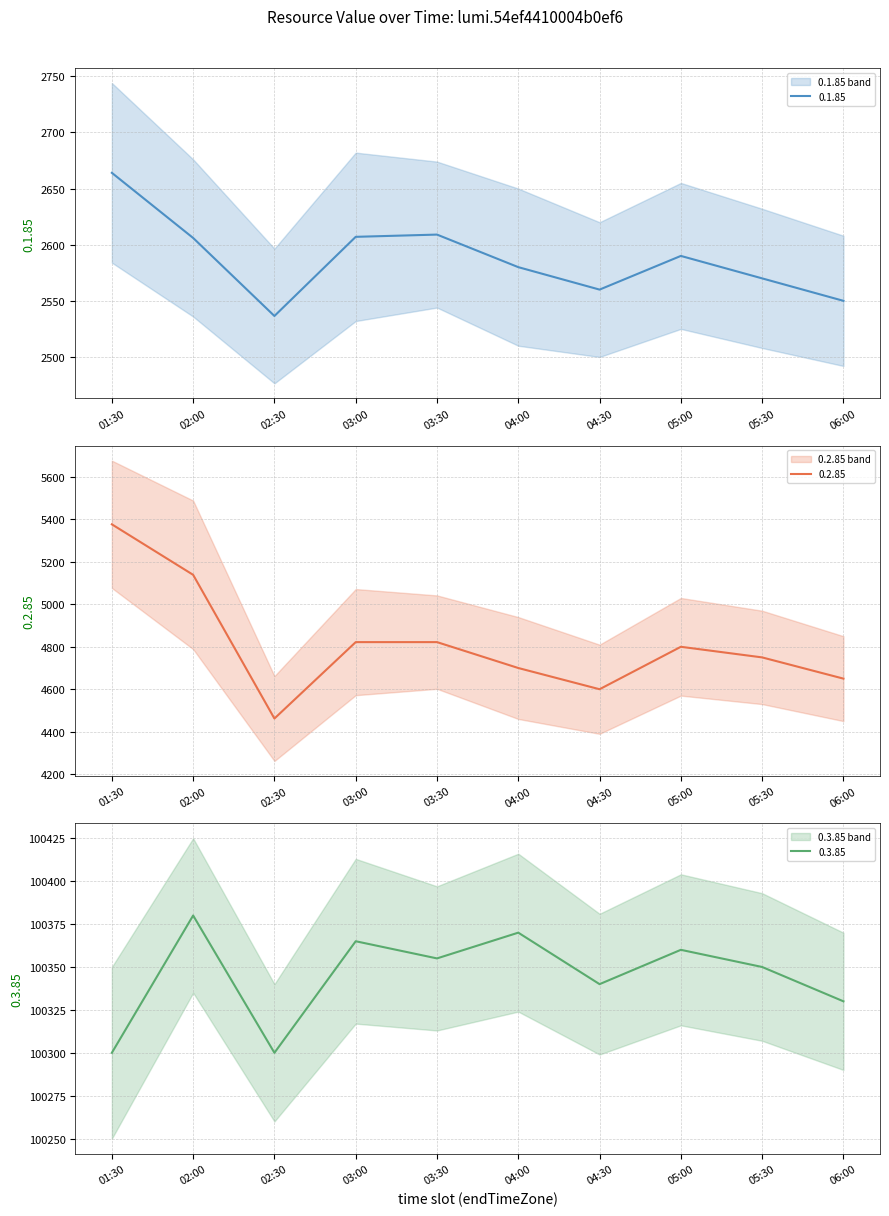

What is the difference between the 0.1.85 values at 01:30 and 05:00?

74.0